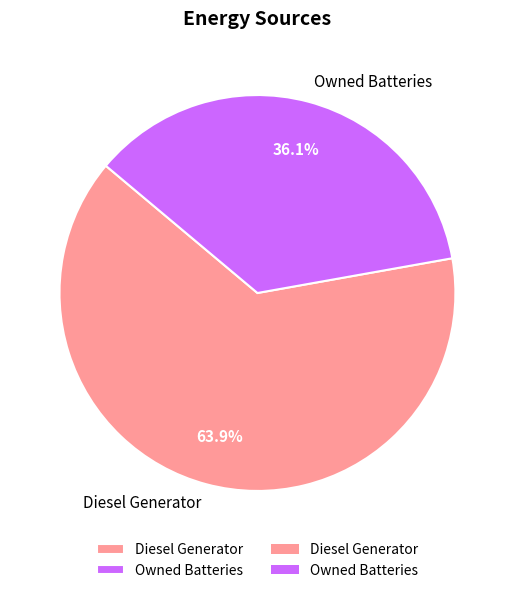

True or false: Owned Batteries accounts for 36% of the total.

True